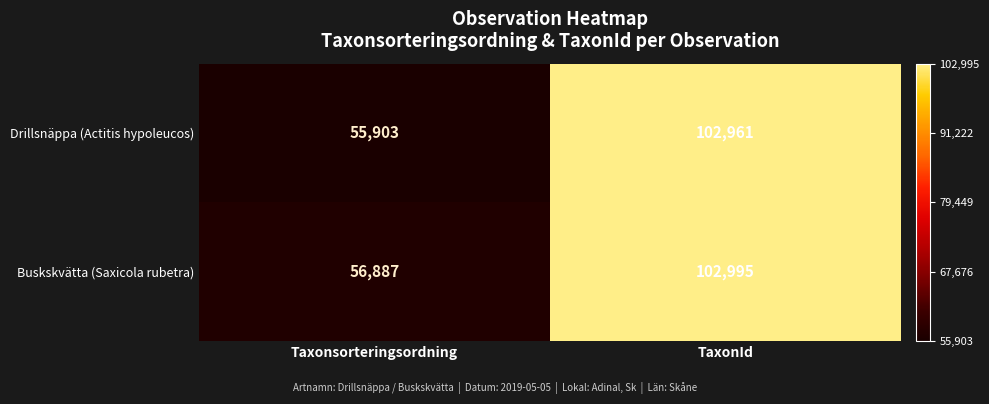

Reading right to left, what are all the values shown in this chart?

Drillsnäppa (Actitis hypoleucos): 102961	55903
Buskskvätta (Saxicola rubetra): 102995	56887